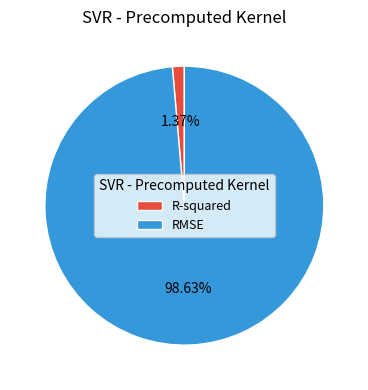

To the nearest percent, what is the average slice percentage?

50%